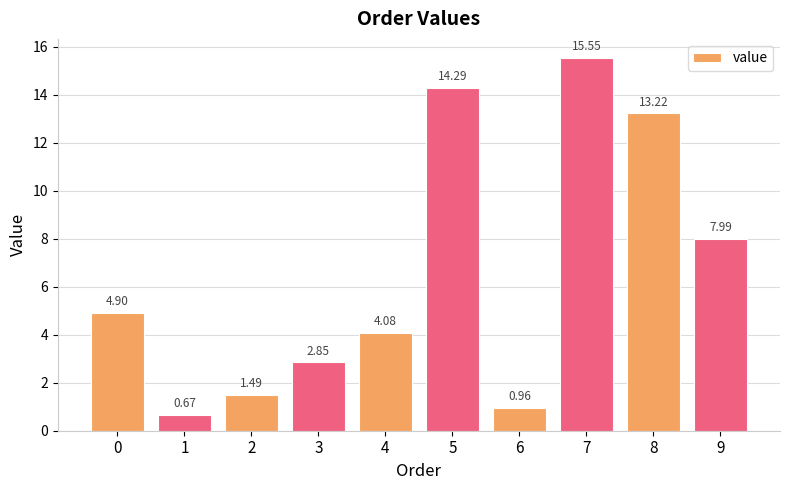

What is the value of the 5th bar from the left?

4.1